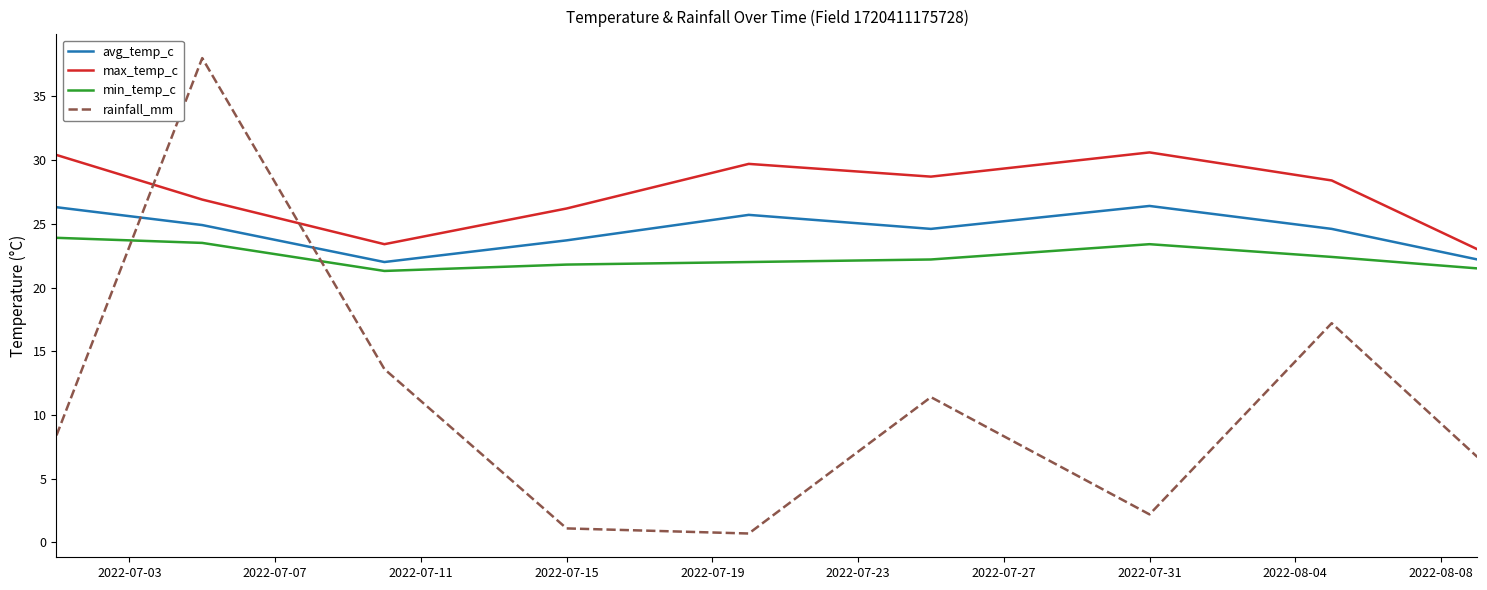

Which series has the widest spread of values?

rainfall_mm